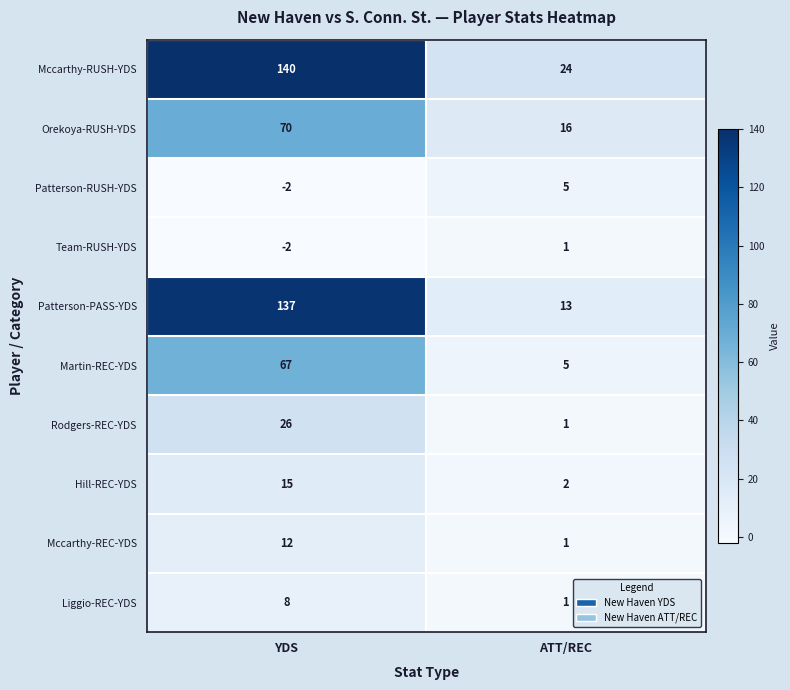

True or false: Mccarthy-REC-YDS has a value of 2 at ATT/REC.

False